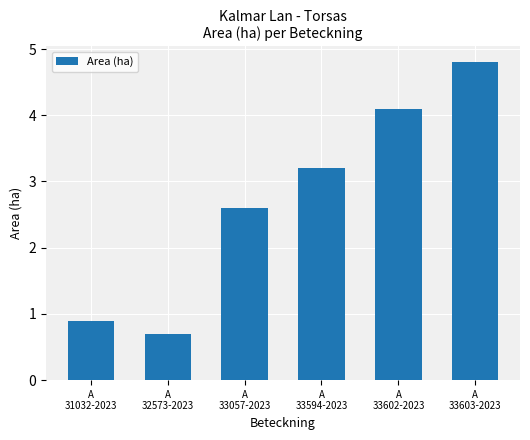

List the labels in order of value, smallest first.

A
32573-2023, A
31032-2023, A
33057-2023, A
33594-2023, A
33602-2023, A
33603-2023